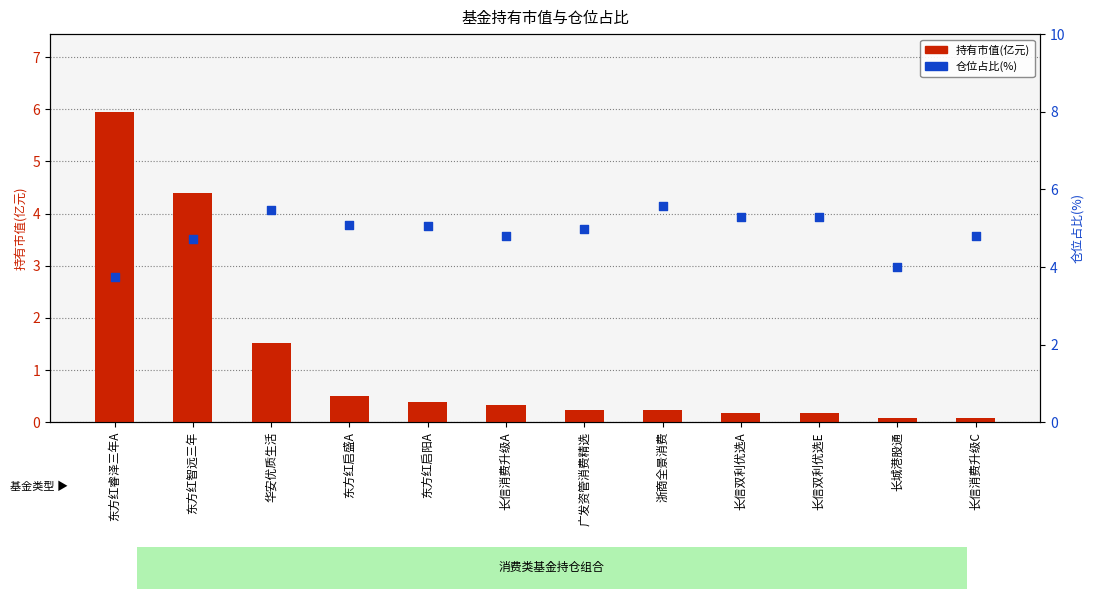

Which series contains the highest Y value?

持有市值(亿元)